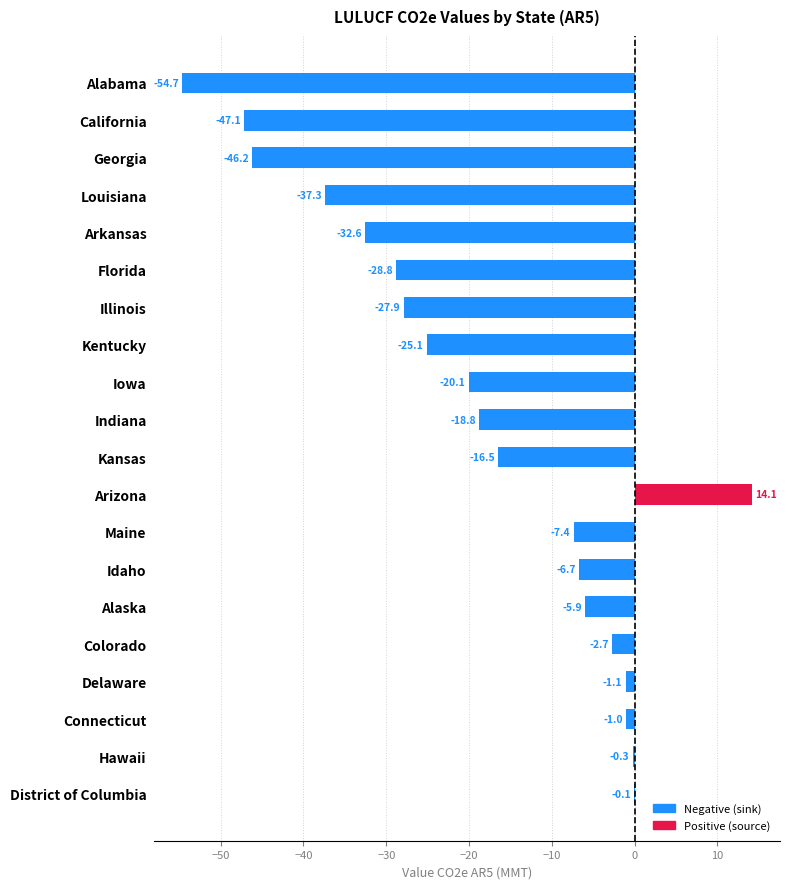

Does the chart contain any negative values?

Yes